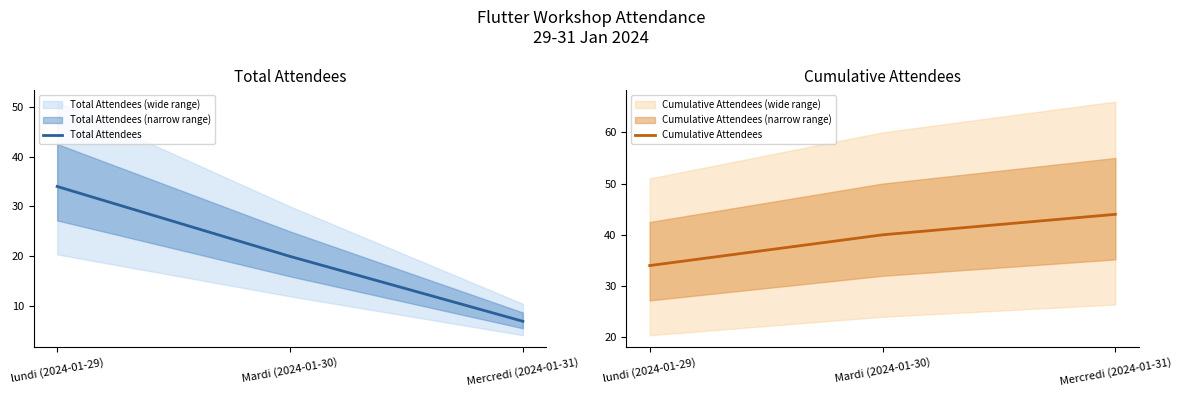

Reading left to right, transcribe all the data shown in this chart.

Total Attendees: 34	20	7
Cumulative Attendees: 34	40	44